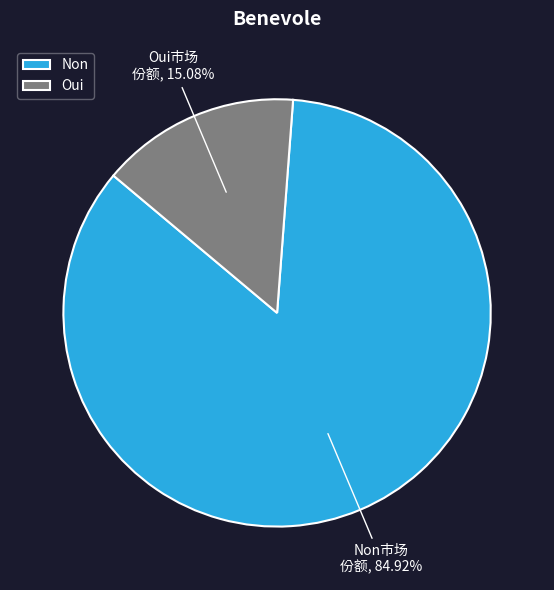

What percentage do Oui and Non together represent?

100.0%